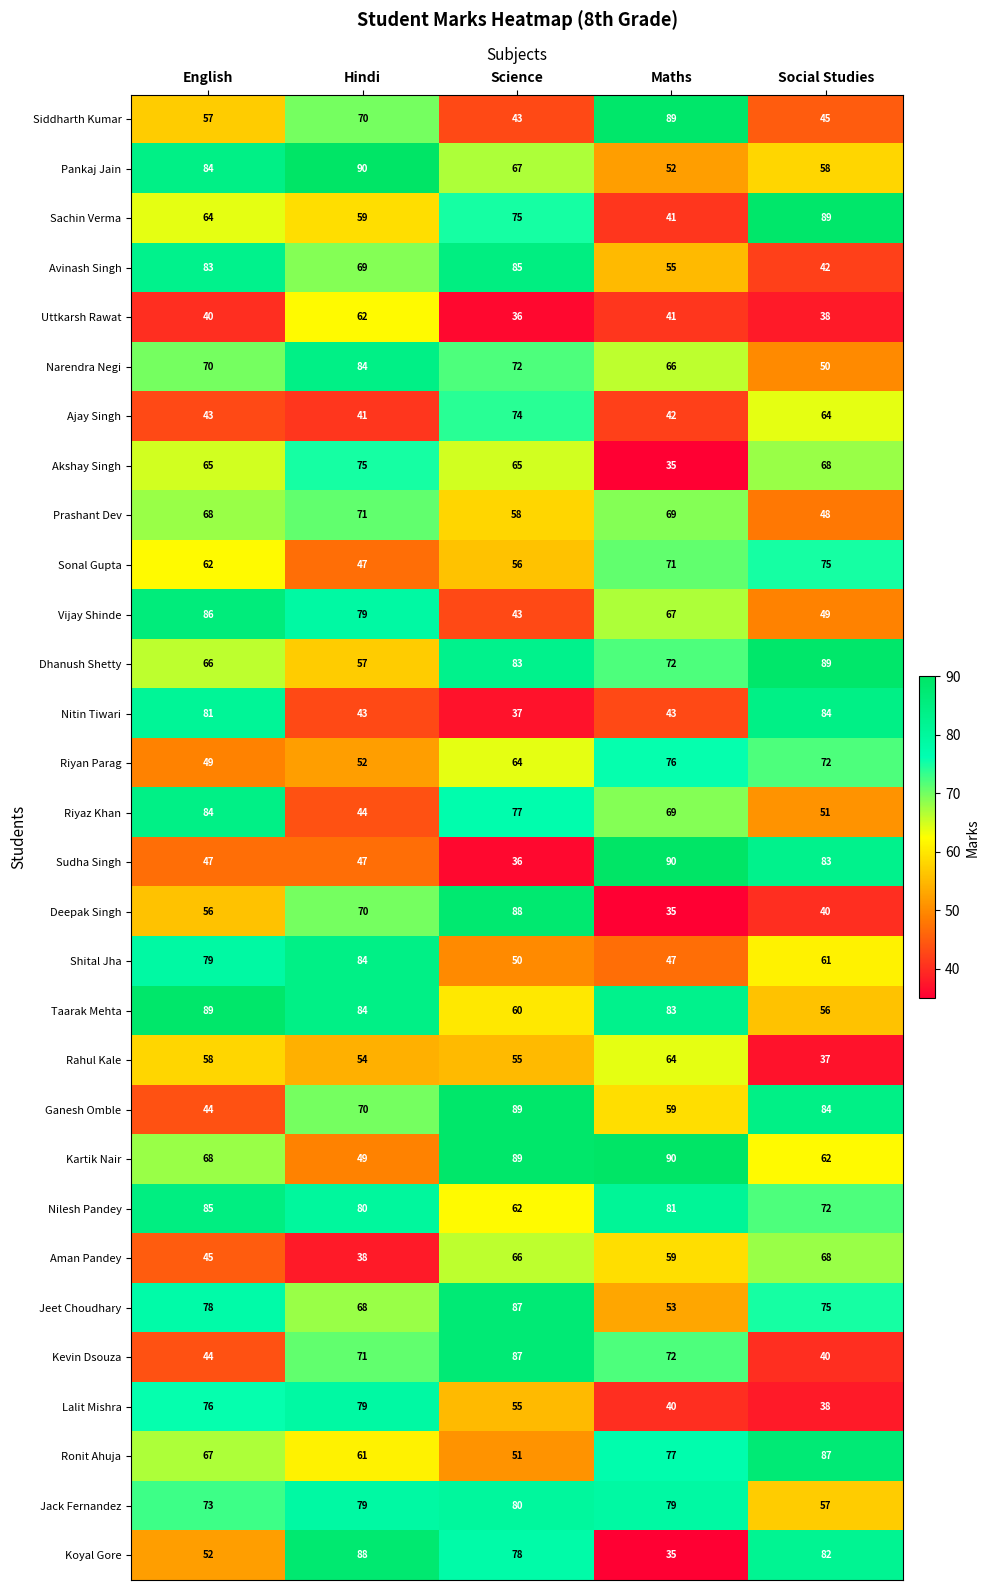

What is the difference between the maximum and minimum values in the Ajay Singh series?

33